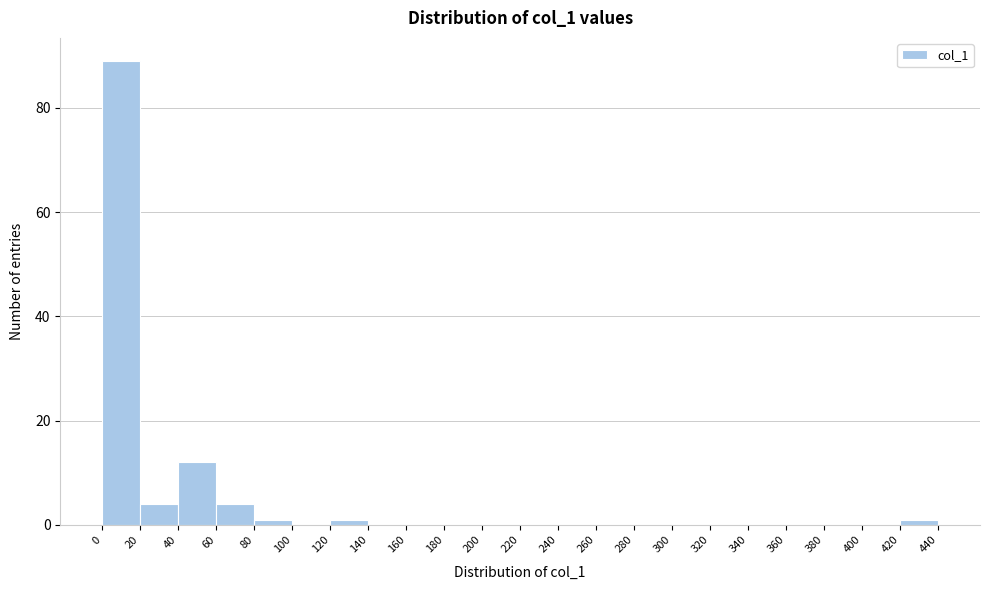

Over which range of the x-axis is the bar tallest?

0 to 20